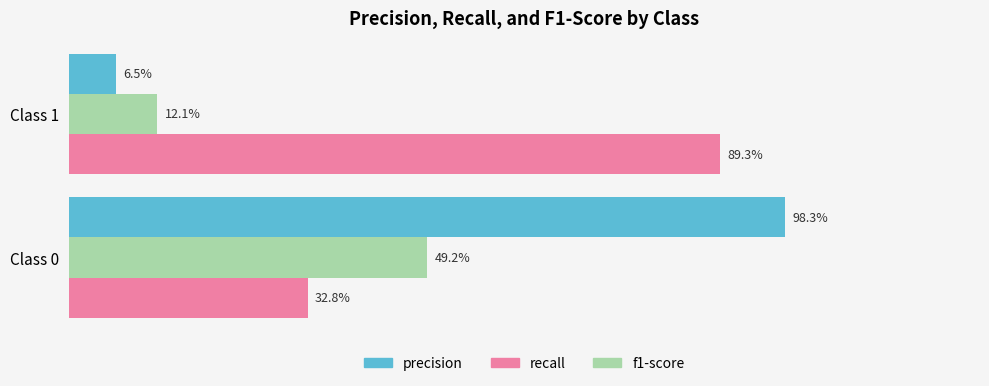

What is the value of the f1-score bar at the 1st from the left?

0.5